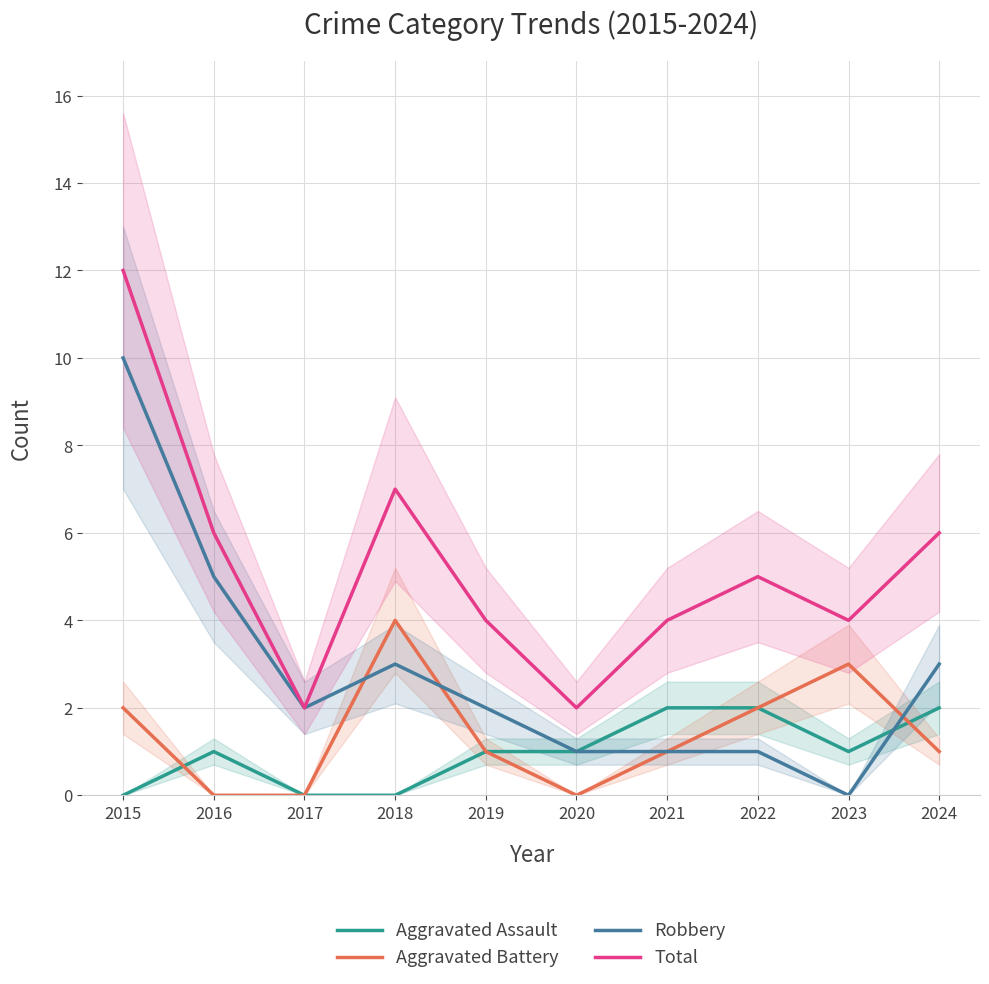

Is the value of Aggravated Assault at 2019 greater than the value of Aggravated Battery at 2020?

Yes